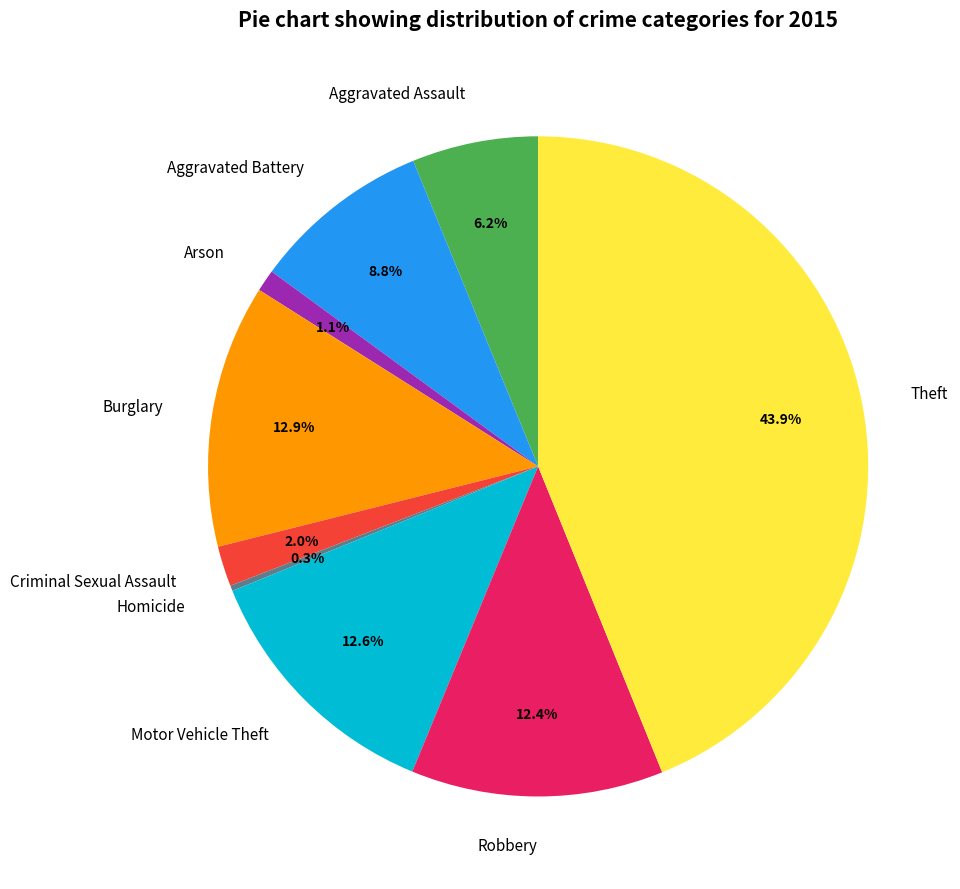

To the nearest percent, what portion does Theft represent?

44%